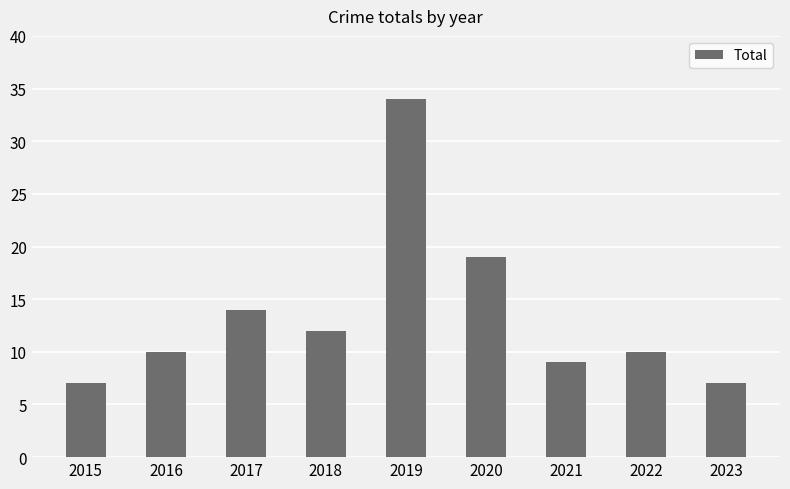

What is the maximum value shown in the chart?

34